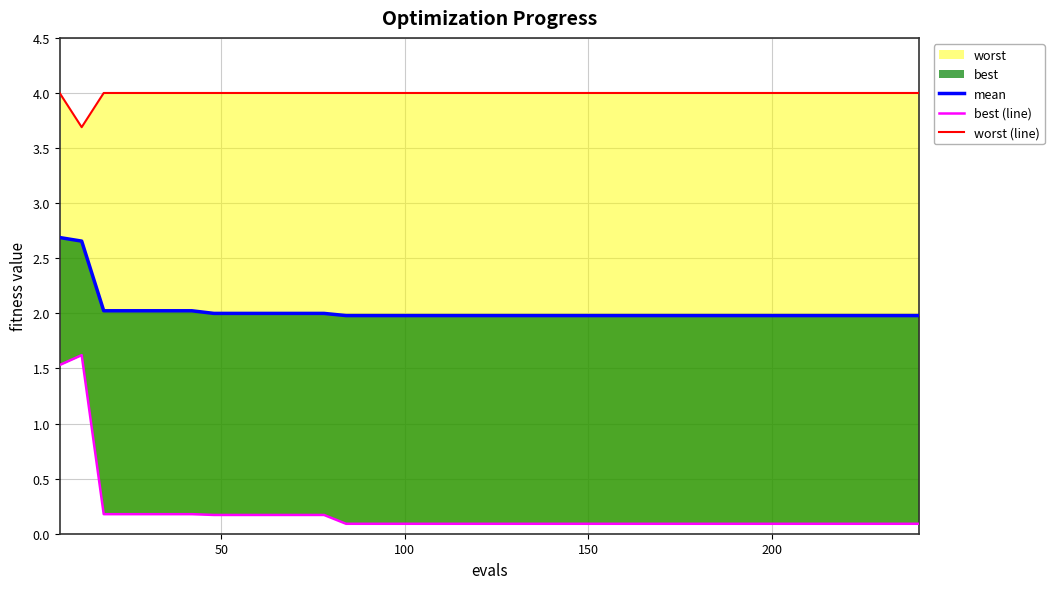

Which series has the largest total across all categories?

worst (line)